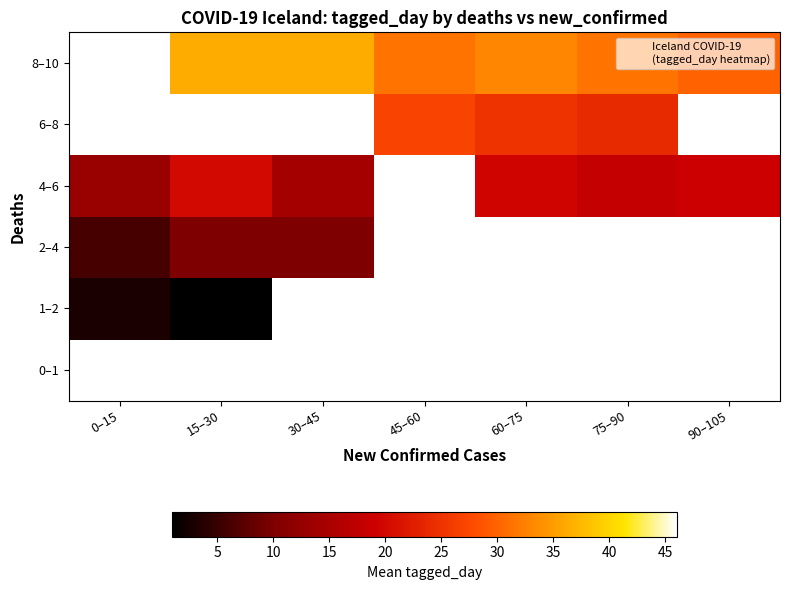

What is the approximate value of 8–10 at 90–105?

30.0